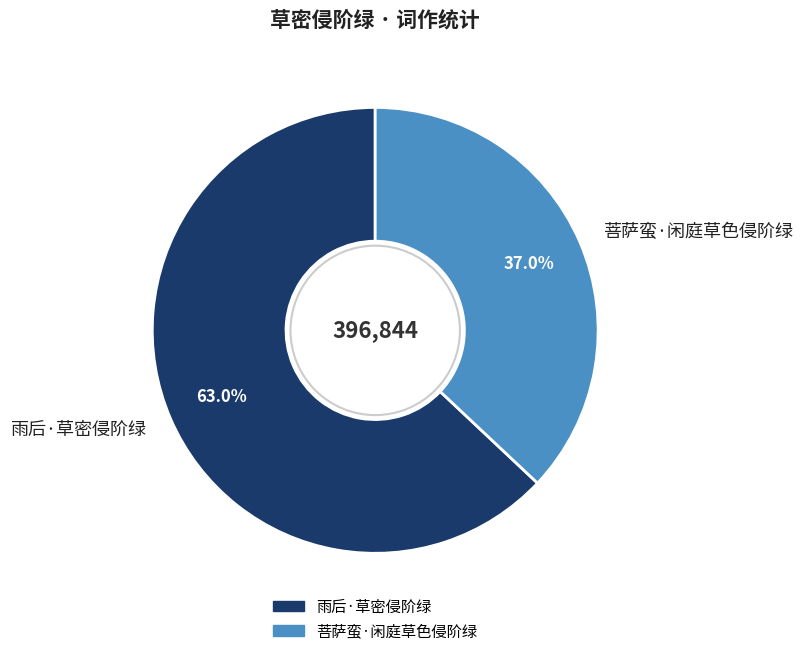

What percentage is NOT represented by 菩萨蛮·闲庭草色侵阶绿?

63.0%